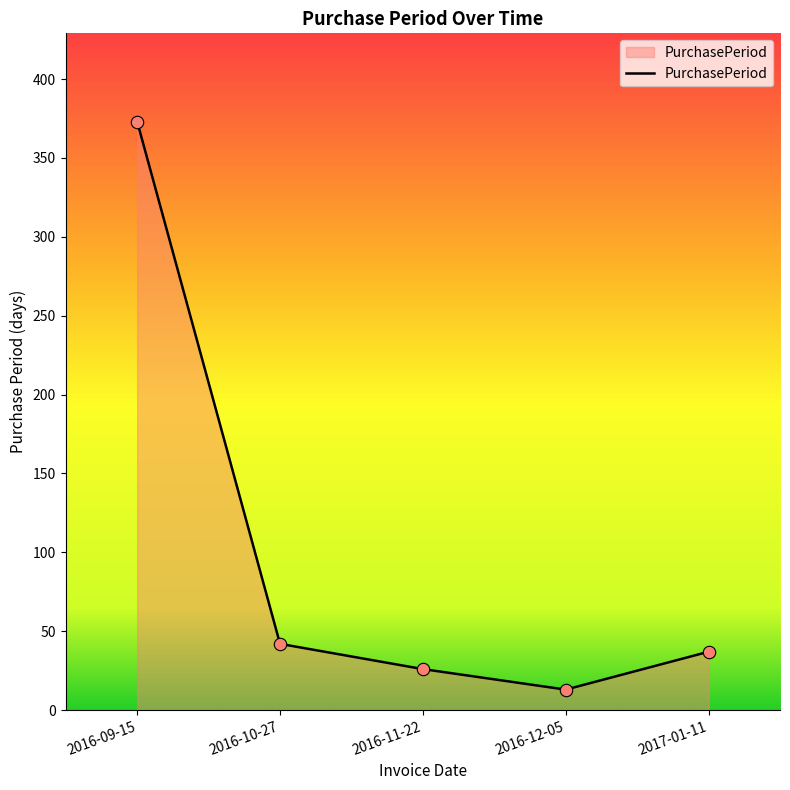

Which has a higher value, 2016-11-22 or 2016-10-27?

2016-10-27